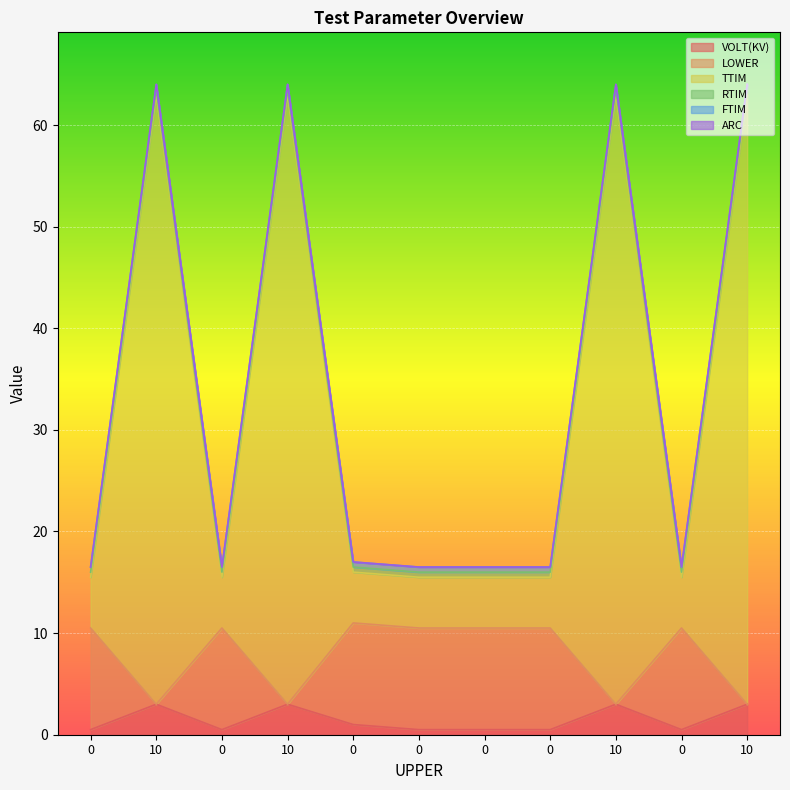

Is the value of TTIM at 0 greater than the value of VOLT(KV) at 0?

Yes